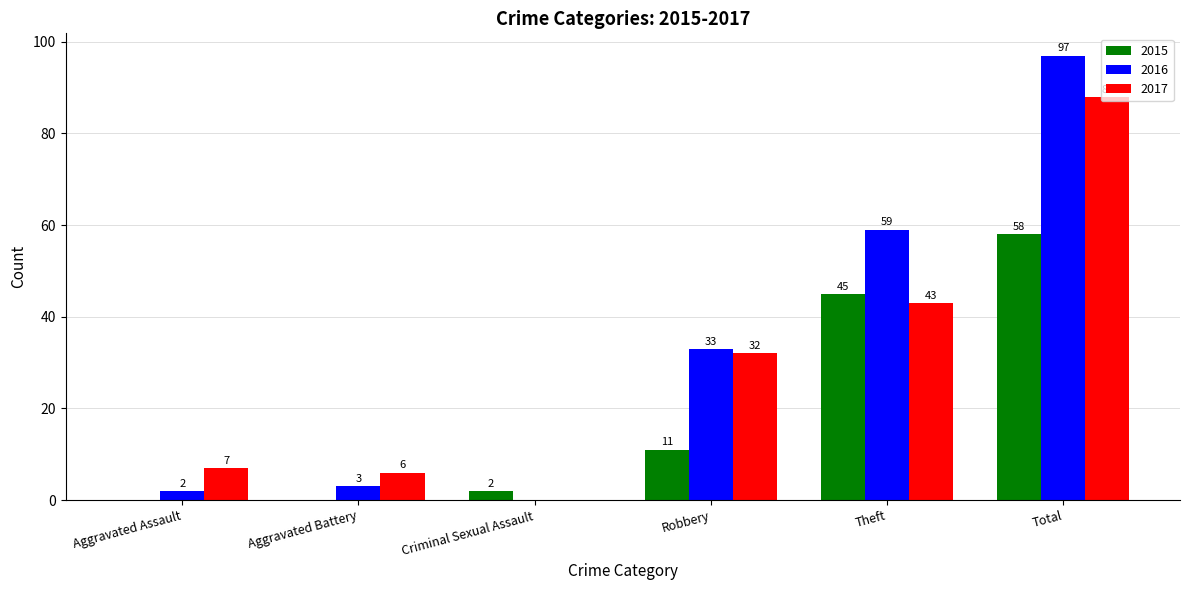

The value of 2017 at Aggravated Assault is 7. True or false?

True